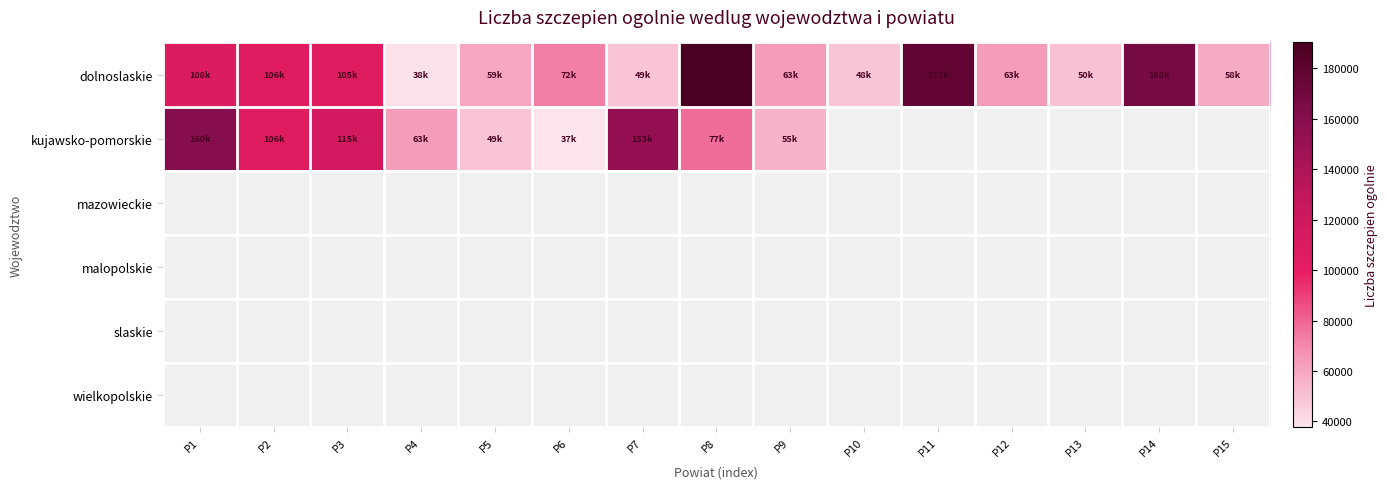

The value of kujawsko-pomorskie at P8 is 119813.5. True or false?

False